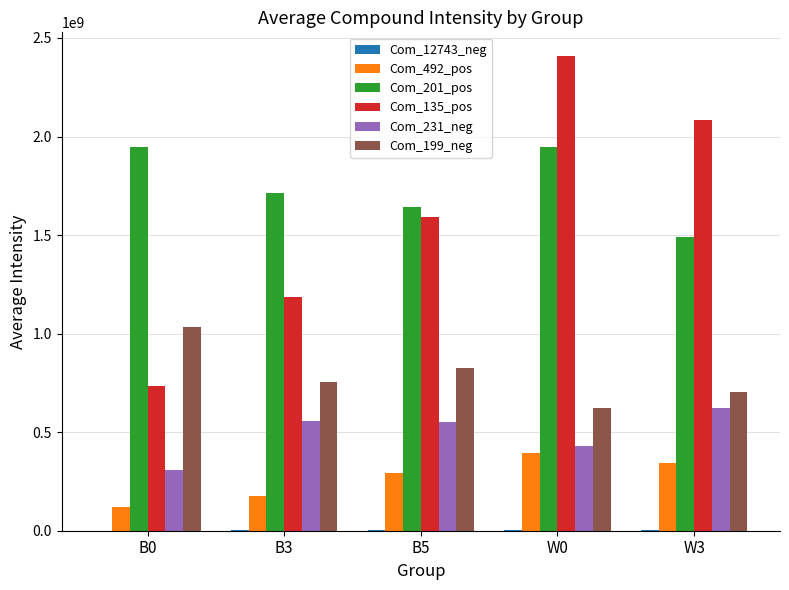

Which series changed the most between B0 and W3?

Com_135_pos